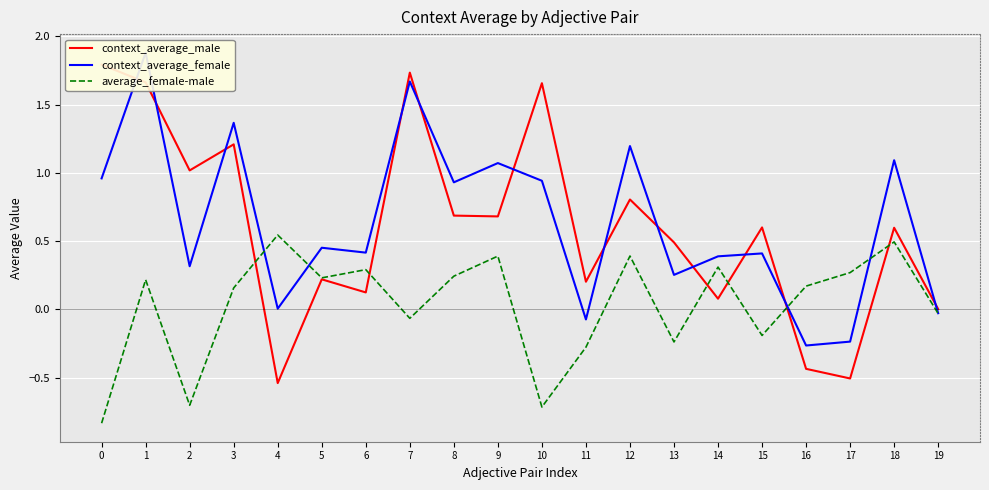

What is the value of the context_average_male point at the 15th from the left?

0.1